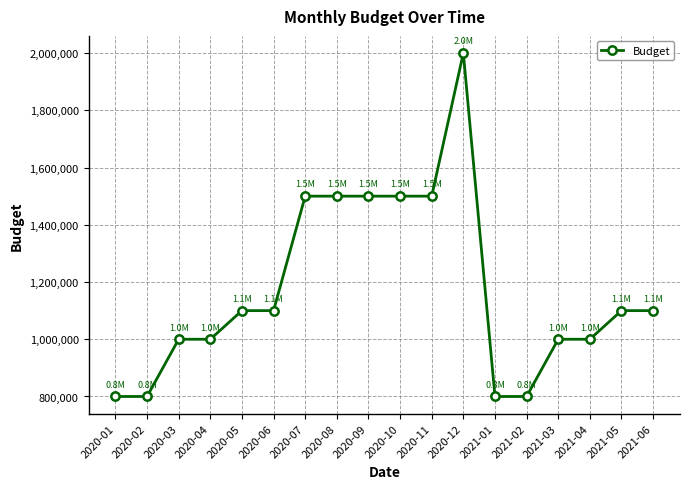

Is this an area chart (filled region under the line)?

No